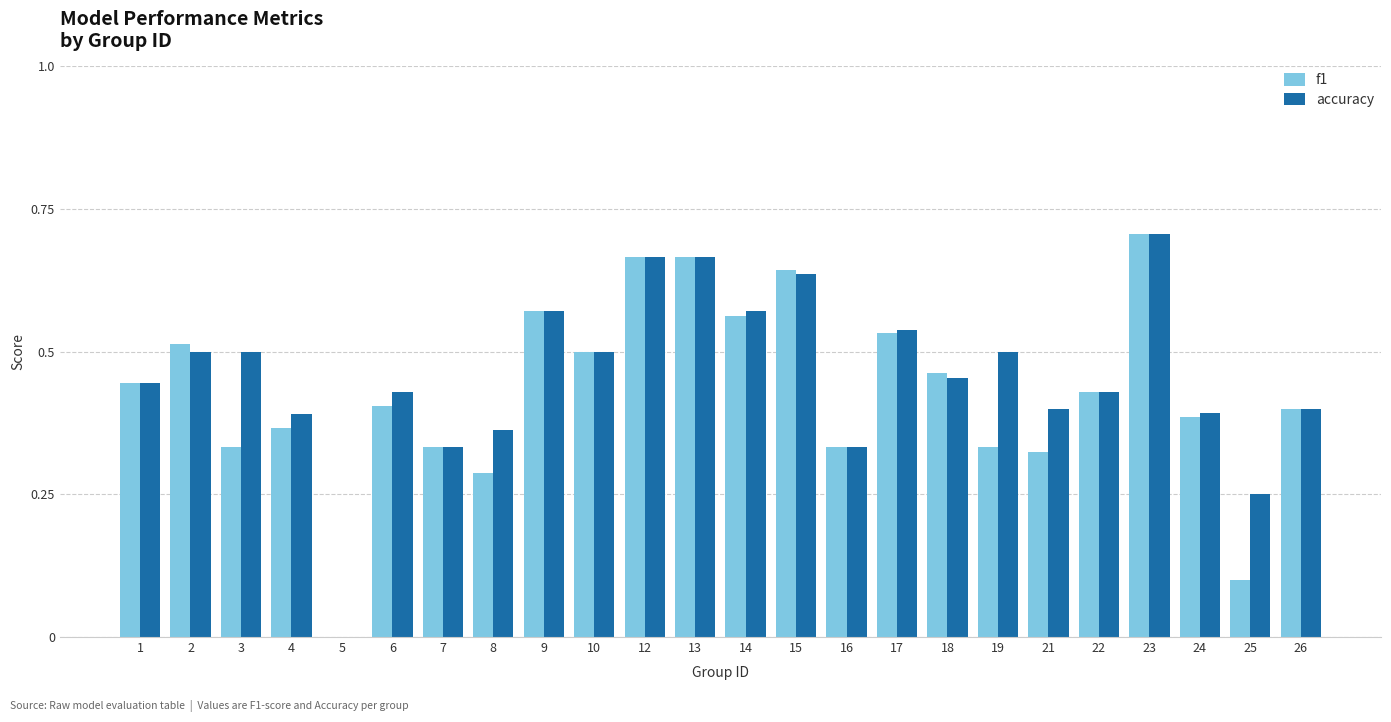

Count the f1 values in the range 0 to 1.

24